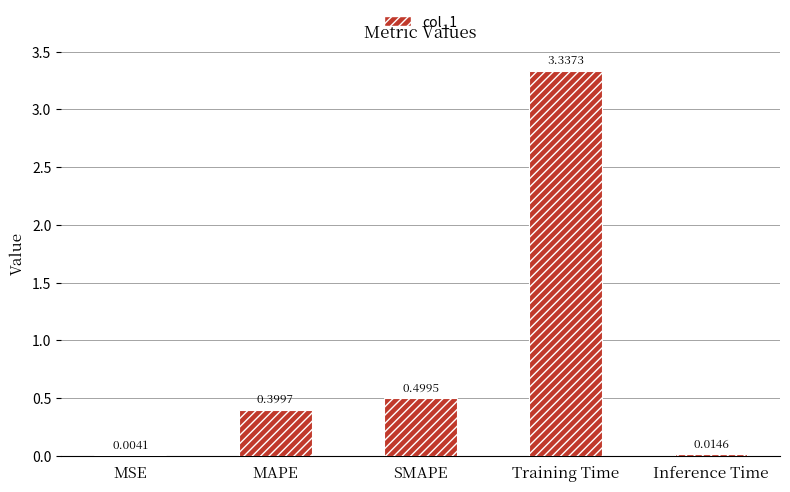

Which label corresponds to the largest value in the chart?

Training Time